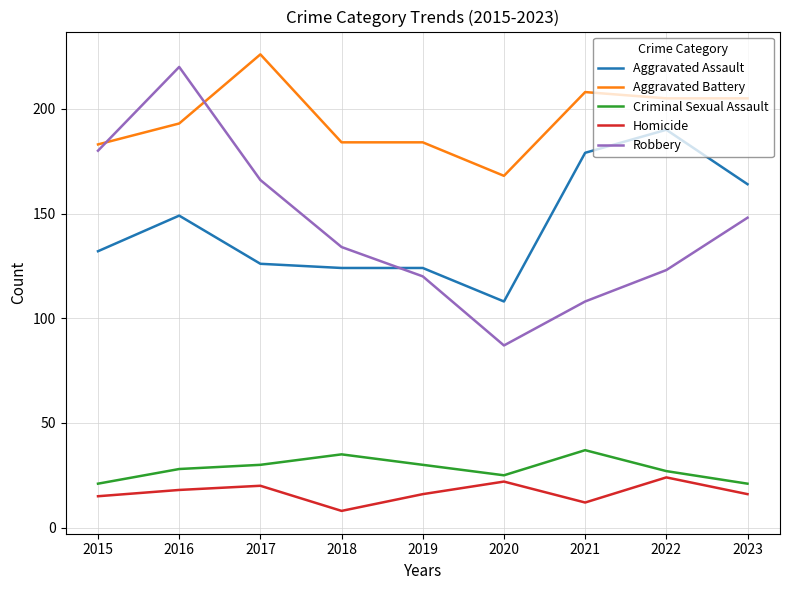

Which series changed the most between 2016 and 2018?

Robbery